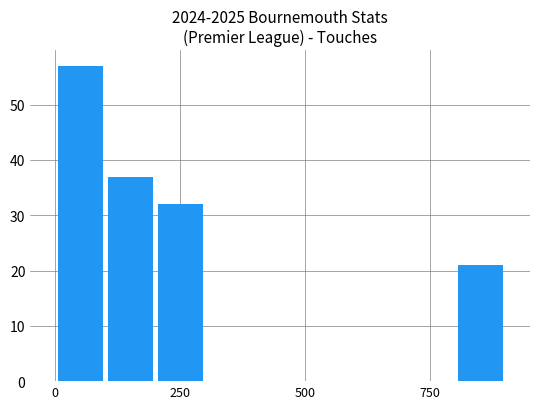

What is the sum of all values?

147